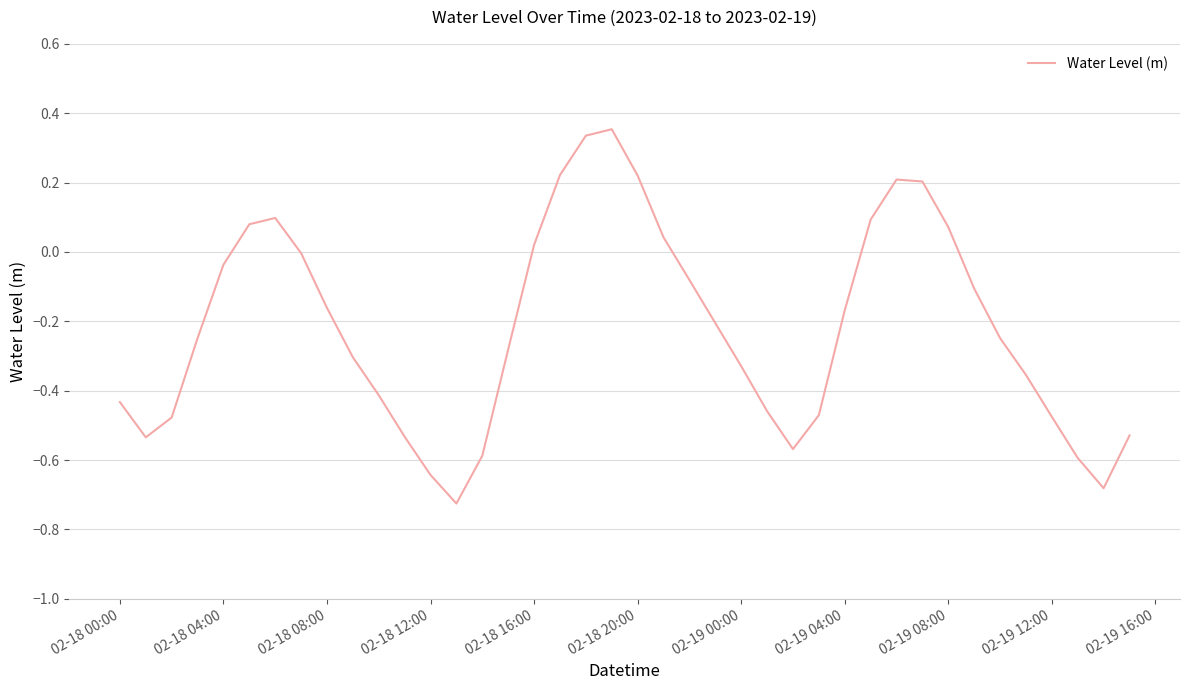

Does the chart have visible grid lines?

Yes